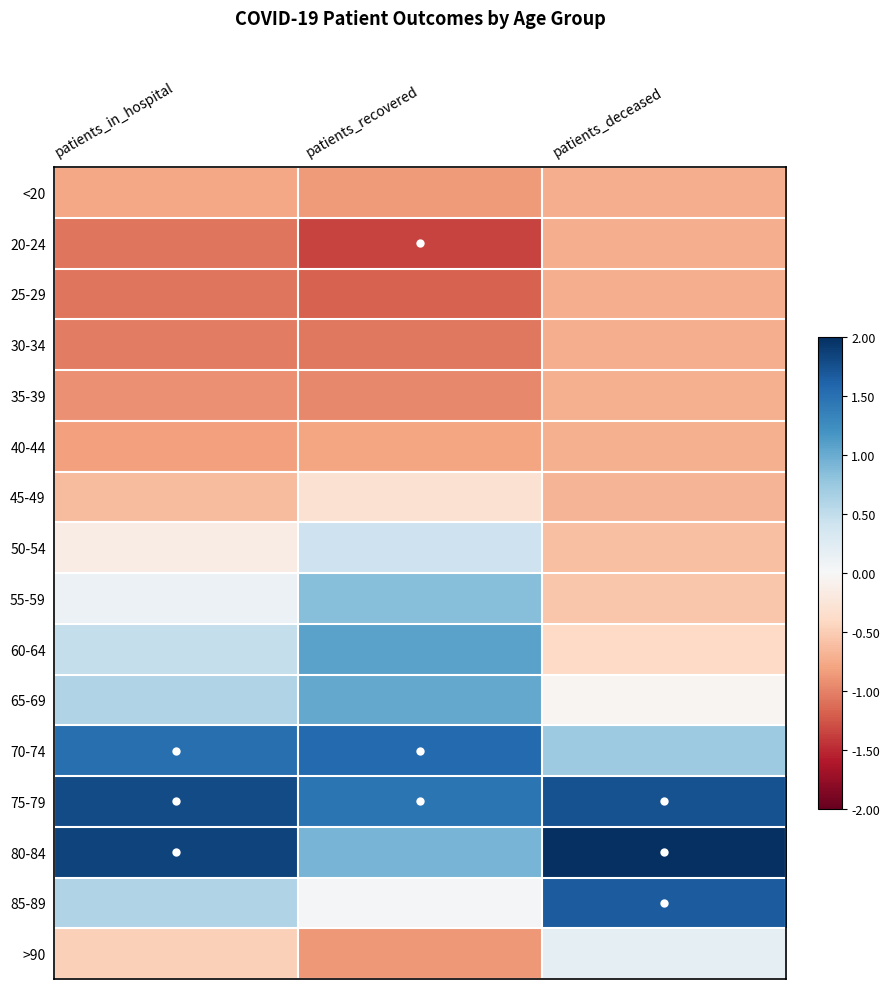

Reading right to left, list all the values displayed in this chart.

<20: patients_deceased=-0.7	patients_recovered=-0.9	patients_in_hospital=-0.8
20-24: patients_deceased=-0.7	patients_recovered=-1.3	patients_in_hospital=-1.1
25-29: patients_deceased=-0.7	patients_recovered=-1.2	patients_in_hospital=-1.1
30-34: patients_deceased=-0.7	patients_recovered=-1.1	patients_in_hospital=-1.0
35-39: patients_deceased=-0.7	patients_recovered=-1.0	patients_in_hospital=-0.9
40-44: patients_deceased=-0.7	patients_recovered=-0.8	patients_in_hospital=-0.8
45-49: patients_deceased=-0.7	patients_recovered=-0.3	patients_in_hospital=-0.6
50-54: patients_deceased=-0.6	patients_recovered=0.4	patients_in_hospital=-0.2
55-59: patients_deceased=-0.6	patients_recovered=0.9	patients_in_hospital=0.1
60-64: patients_deceased=-0.4	patients_recovered=1.1	patients_in_hospital=0.5
65-69: patients_deceased=-0.0	patients_recovered=1.0	patients_in_hospital=0.6
70-74: patients_deceased=0.7	patients_recovered=1.6	patients_in_hospital=1.5
75-79: patients_deceased=1.7	patients_recovered=1.5	patients_in_hospital=1.8
80-84: patients_deceased=2.3	patients_recovered=0.9	patients_in_hospital=1.8
85-89: patients_deceased=1.7	patients_recovered=0.0	patients_in_hospital=0.6
>90: patients_deceased=0.2	patients_recovered=-0.9	patients_in_hospital=-0.5